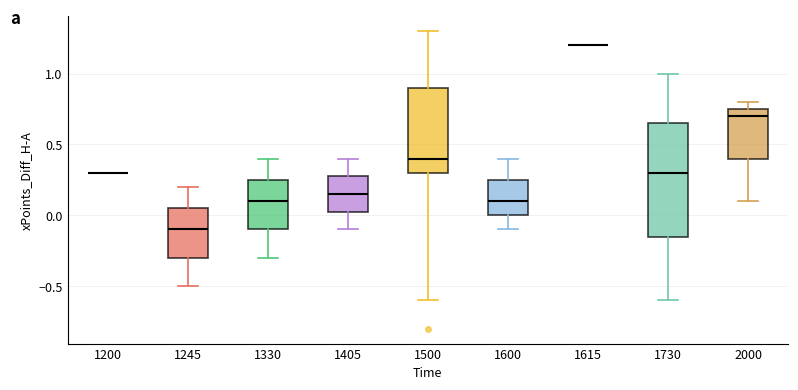

Where does the upper whisker of the box at x = 1405 end on the y-axis? The values are not printed on the chart, so give them approximately, as read against the axis.

0.40